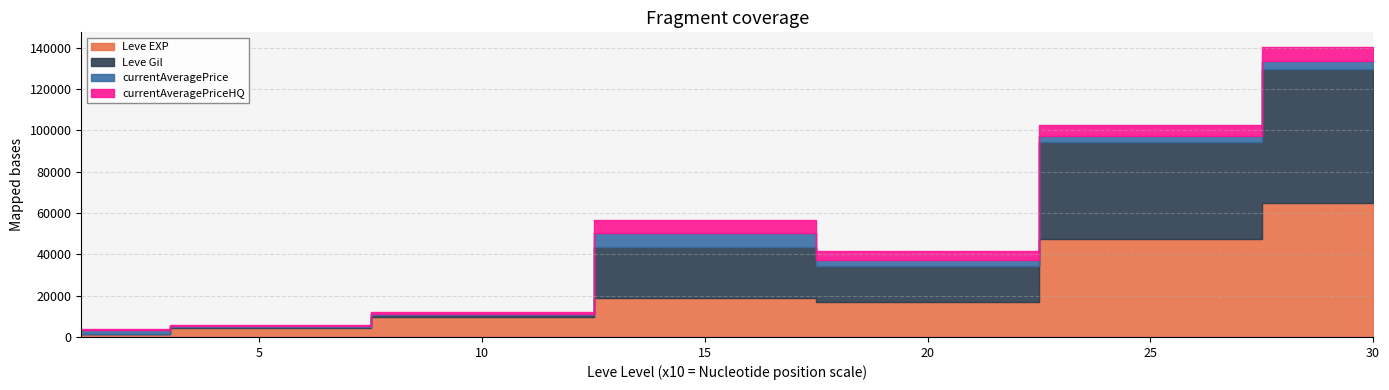

Which category has the highest value across all series?

30